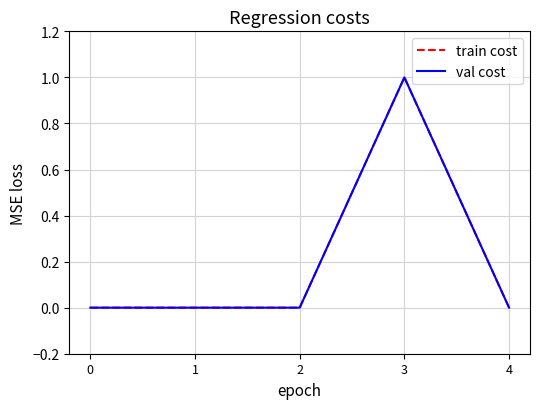

How many train cost values are between 0 and 1?

5